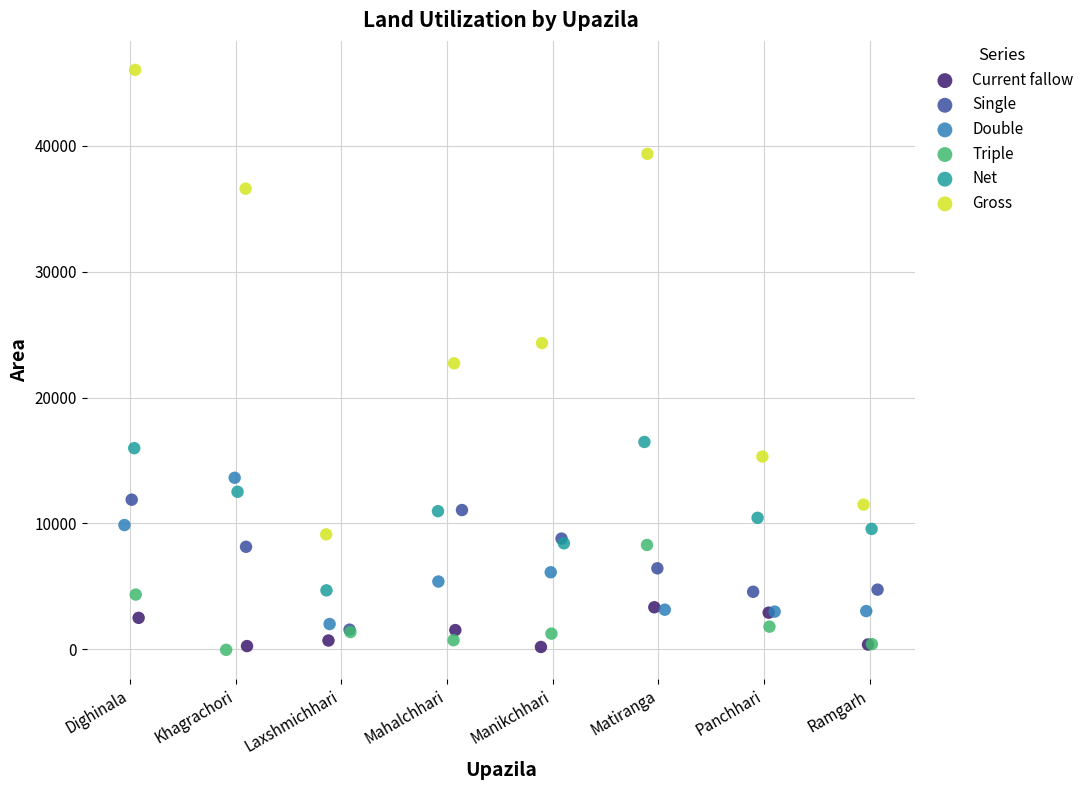

Which series reaches the maximum Y coordinate?

Gross